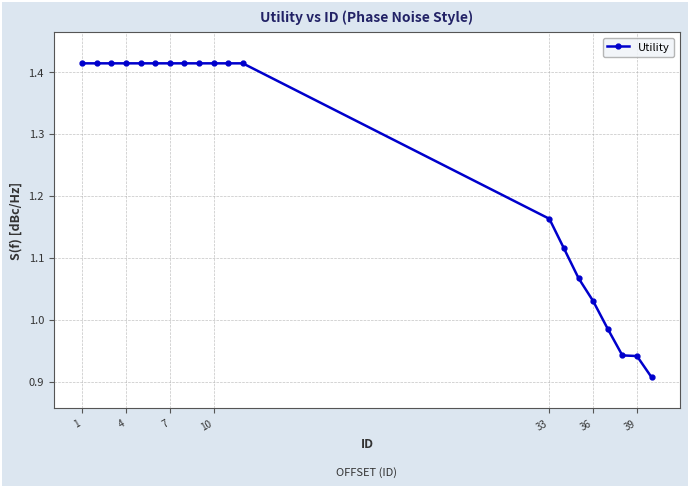

What is the difference between the second highest and second lowest values?

0.5